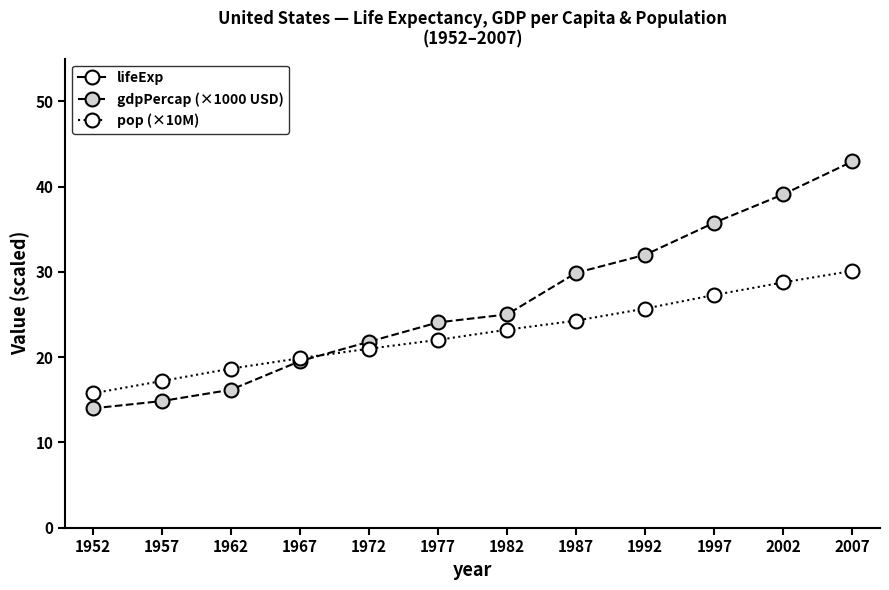

What is the total value across all series at 1982?

122.9